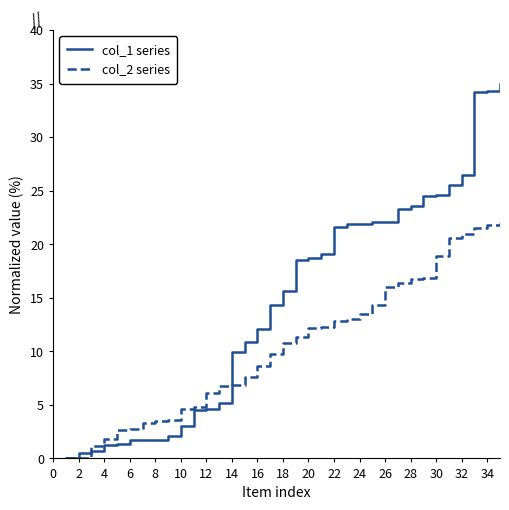

What is the maximum value shown in the chart?

35.0